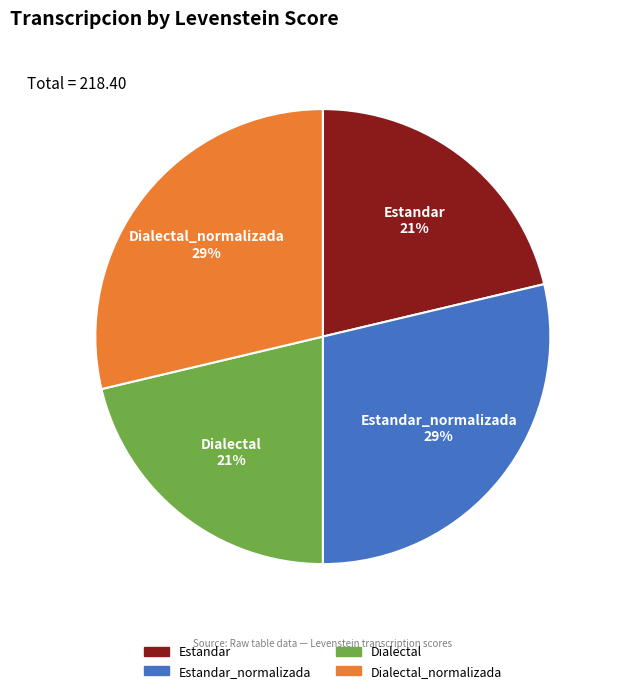

To the nearest percent, what percentage of the pie is Dialectal?

21%